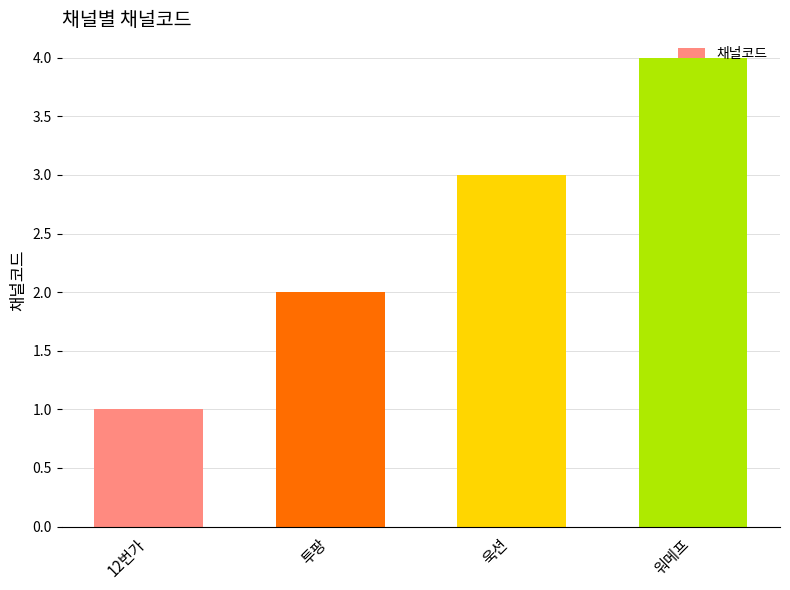

Count the number of categories in the chart.

4